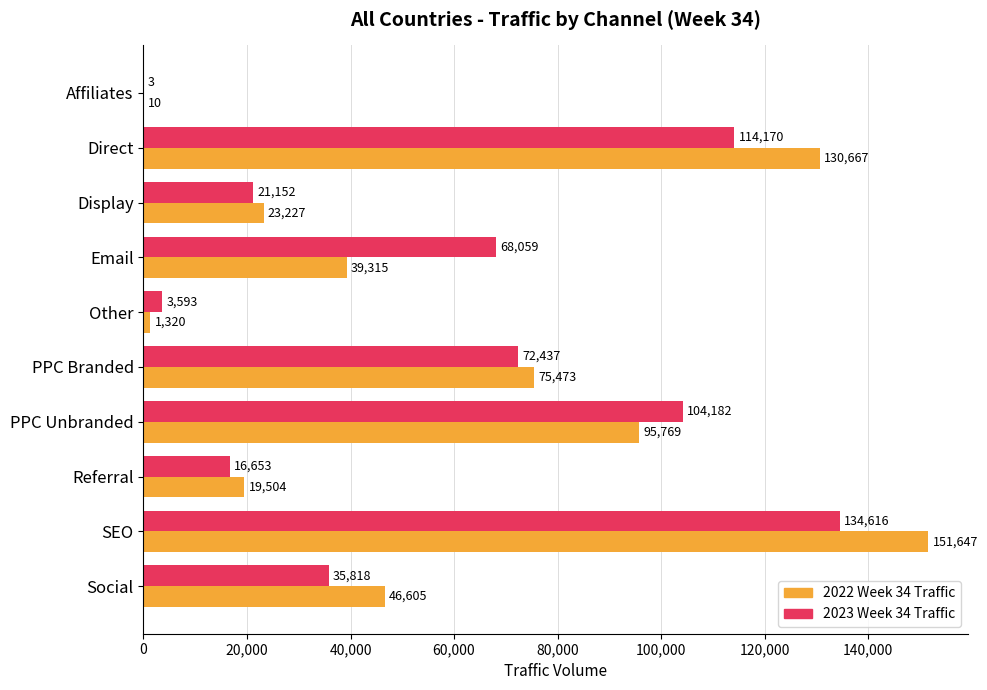

True or false: 2022 Week 34 Traffic has a value of 10 at Affiliates.

True